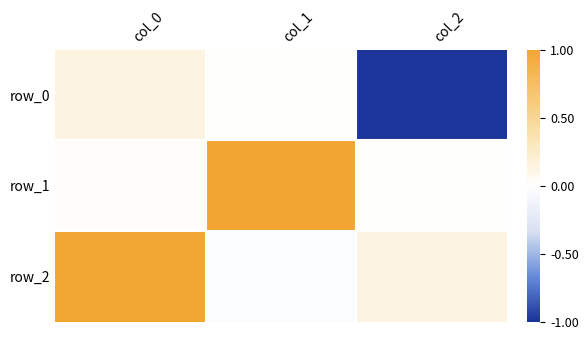

Which series has the largest total across all categories?

row_2